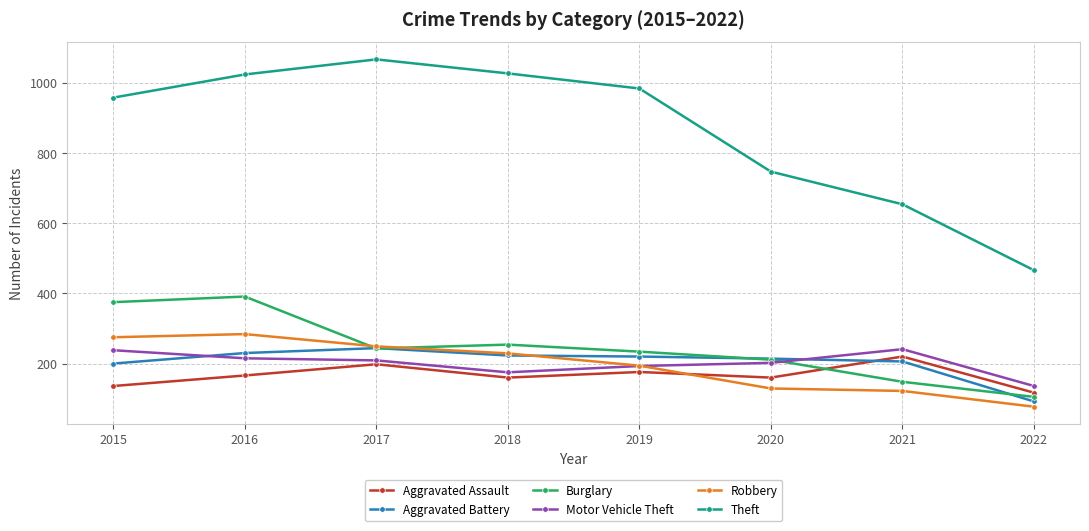

Which series has the widest spread of values?

Theft